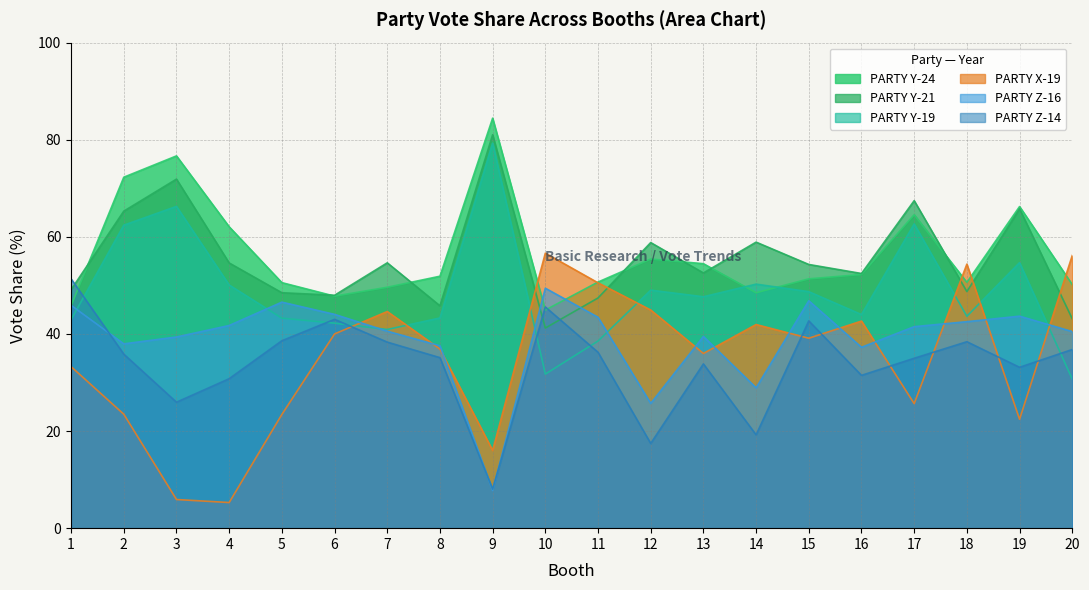

Rank the series by their maximum value, from lowest to highest.

PARTY Z-16, PARTY Z-14, PARTY X-19, PARTY Y-19, PARTY Y-21, PARTY Y-24